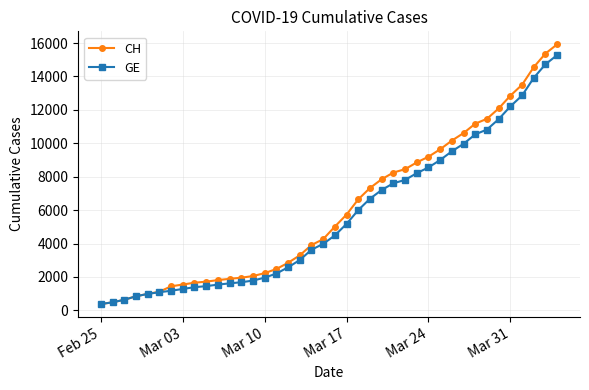

What is the value of the CH point at the 27th from the left?

8449